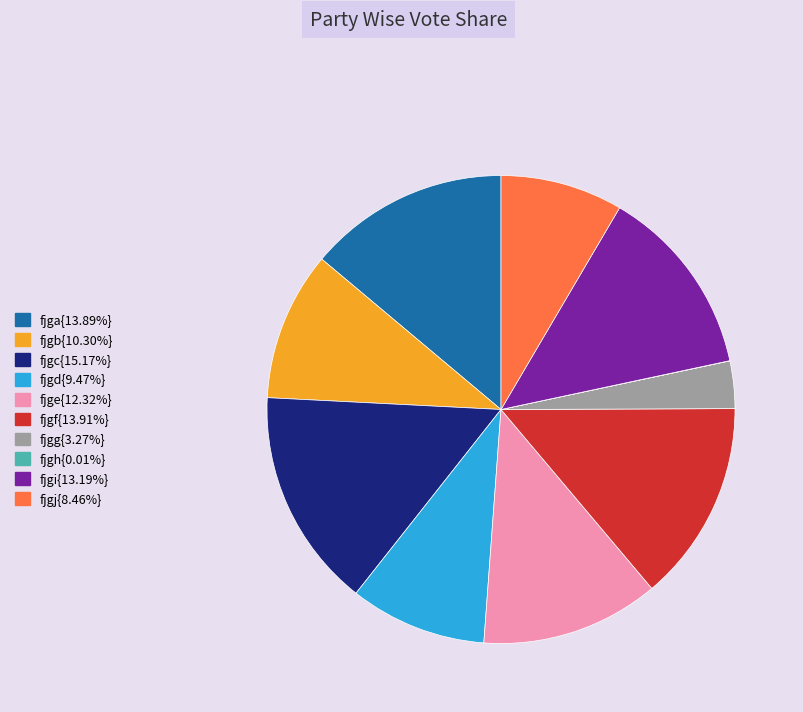

Is there any slice that represents more than half of the pie?

No